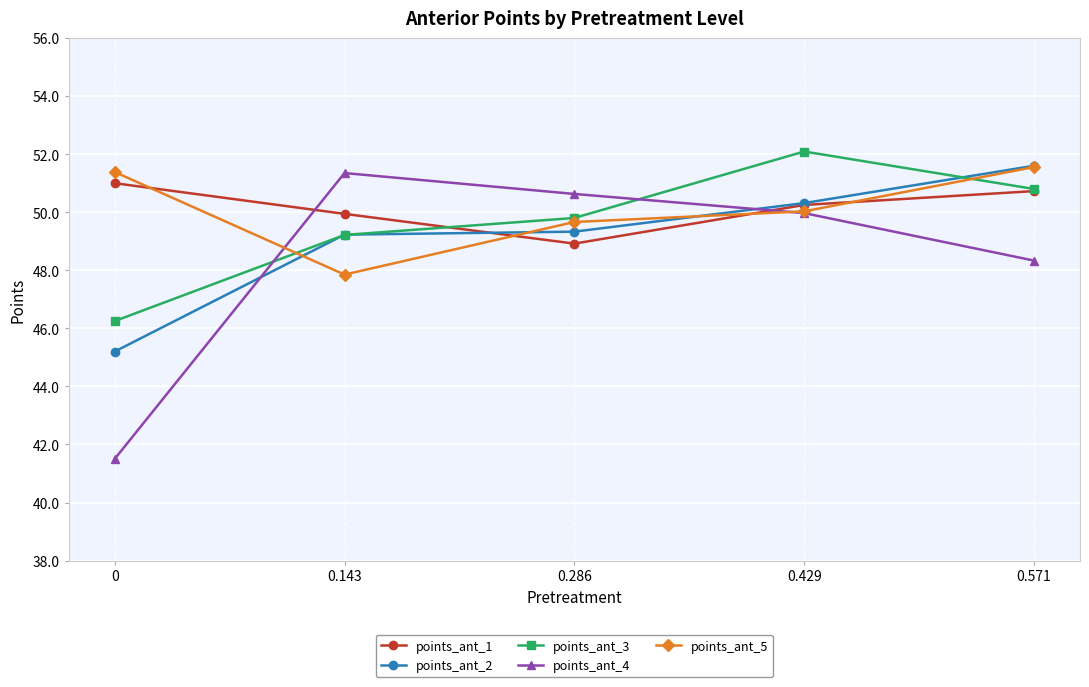

The value of points_ant_3 at 0 is 78.5. True or false?

False